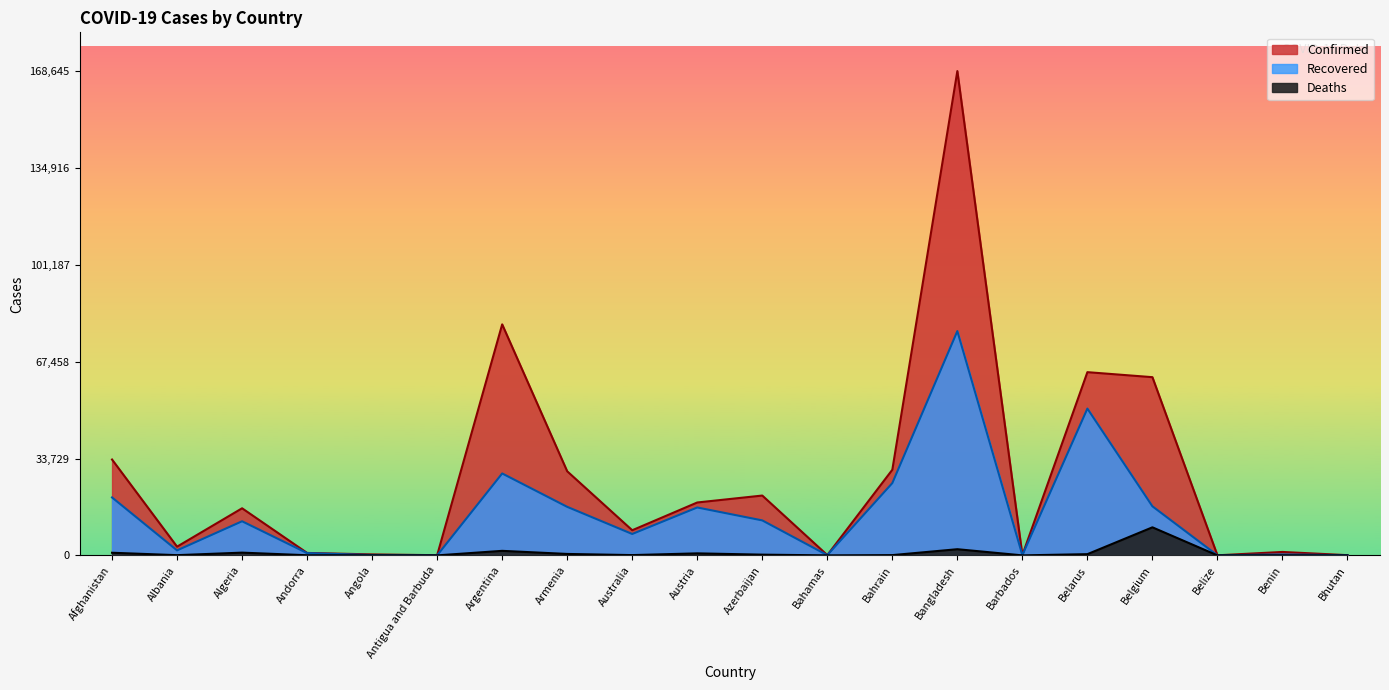

What are all the series names shown in the legend?

Confirmed, Recovered, Deaths